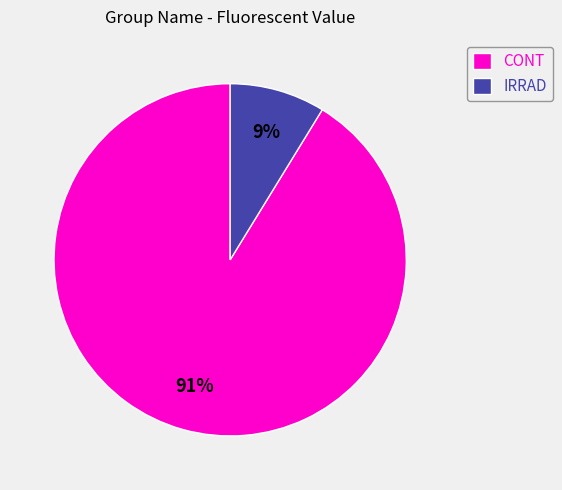

To the nearest percent, what is the difference between the largest and smallest slice percentages?

82%